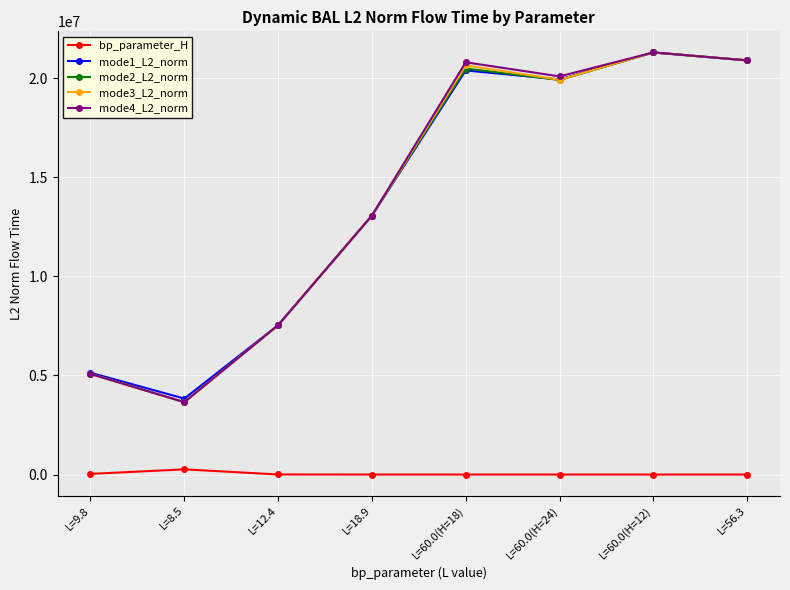

The mode4_L2_norm series shows 3651922.8 at L=8.5. True or false?

True